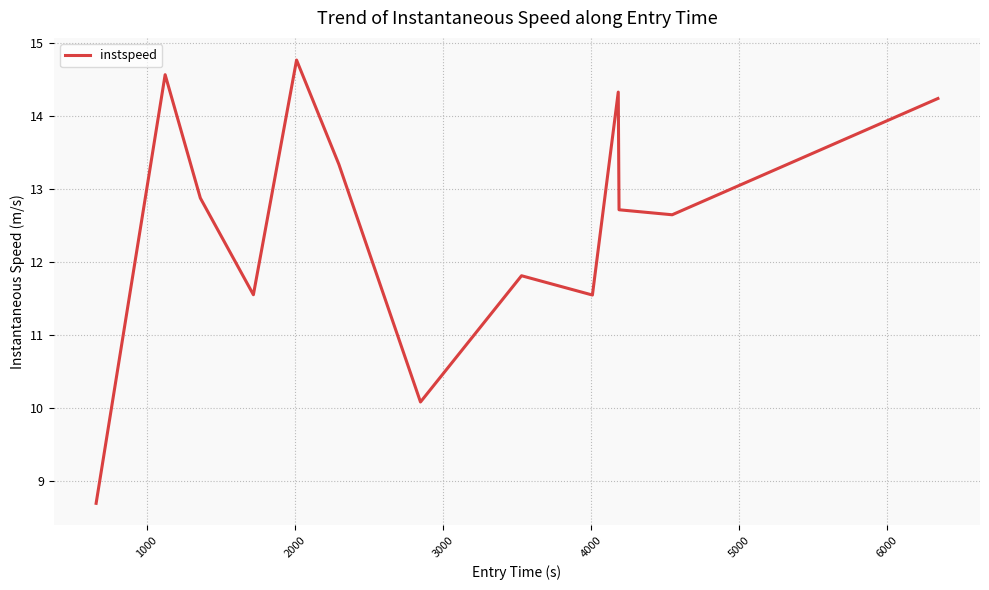

What is the difference between the maximum and minimum values?

6.1